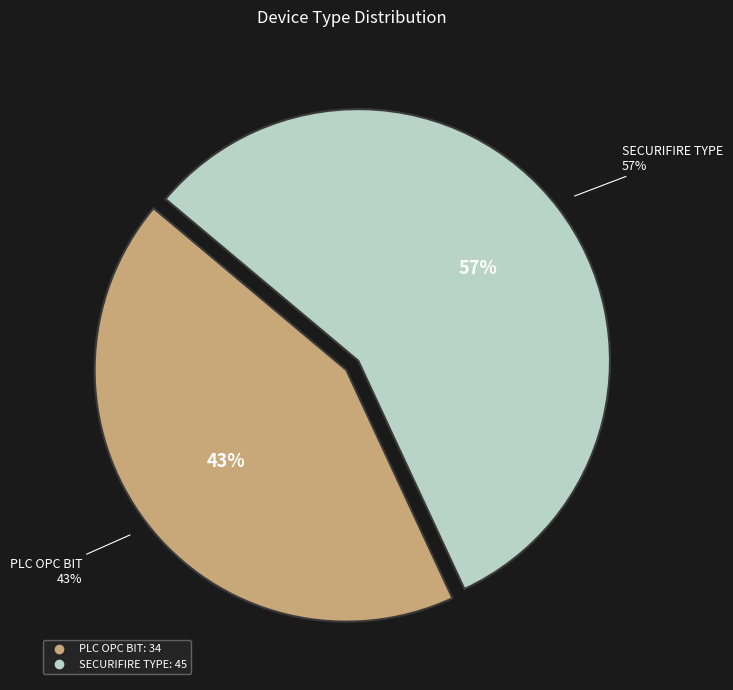

Approximately how many times larger is the value at SECURIFIRE TYPE compared to PLC OPC BIT?

1.3